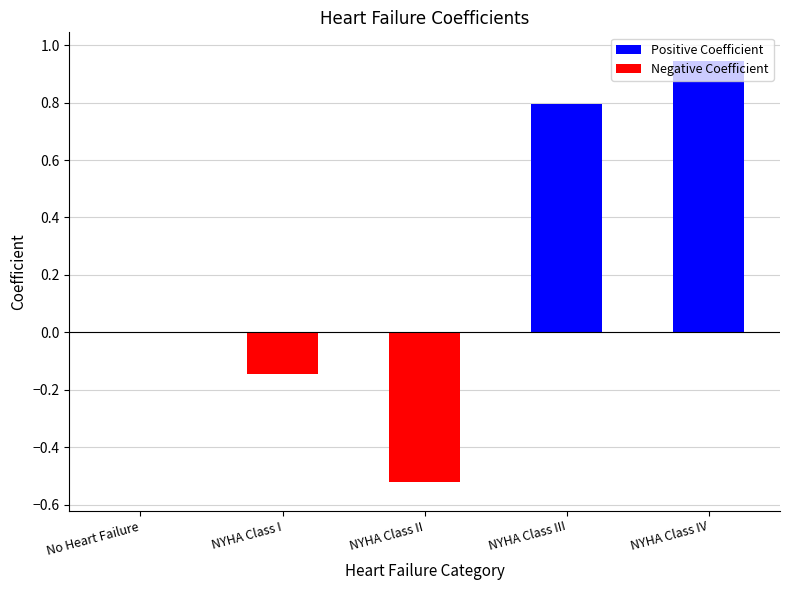

Count the number of categories in the chart.

5